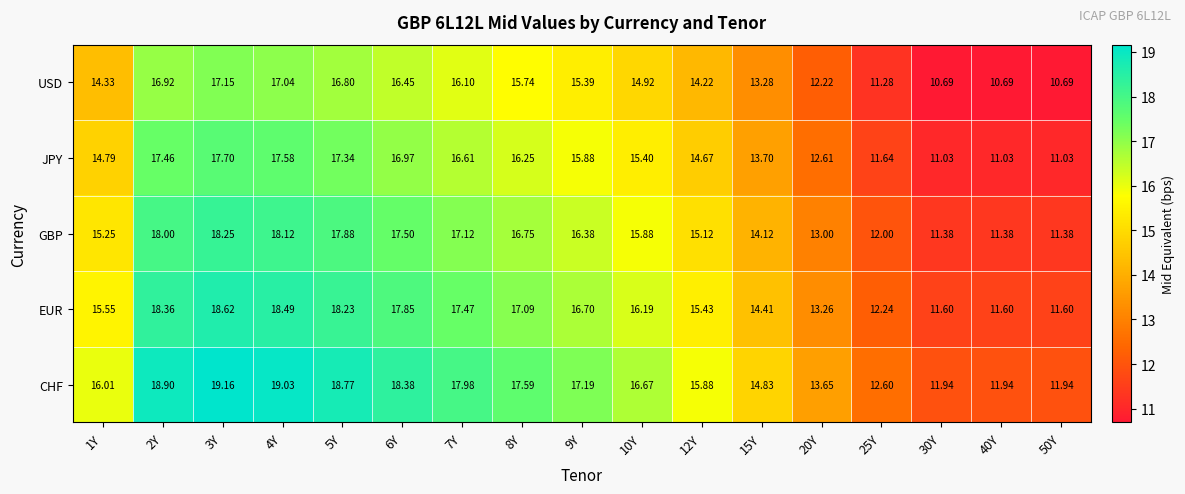

Rank the series by their average value, from highest to lowest.

CHF, EUR, GBP, JPY, USD